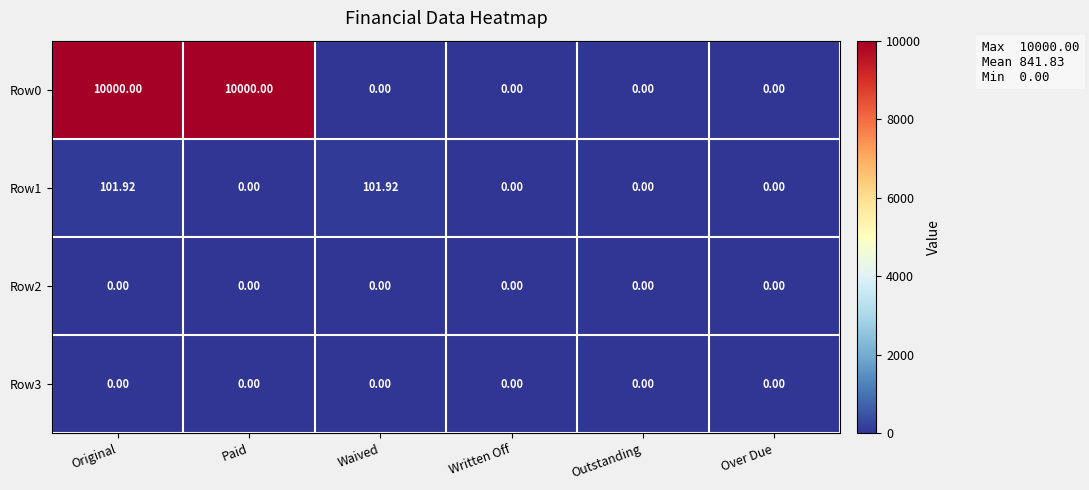

At which category is the sum across all series the highest?

Original